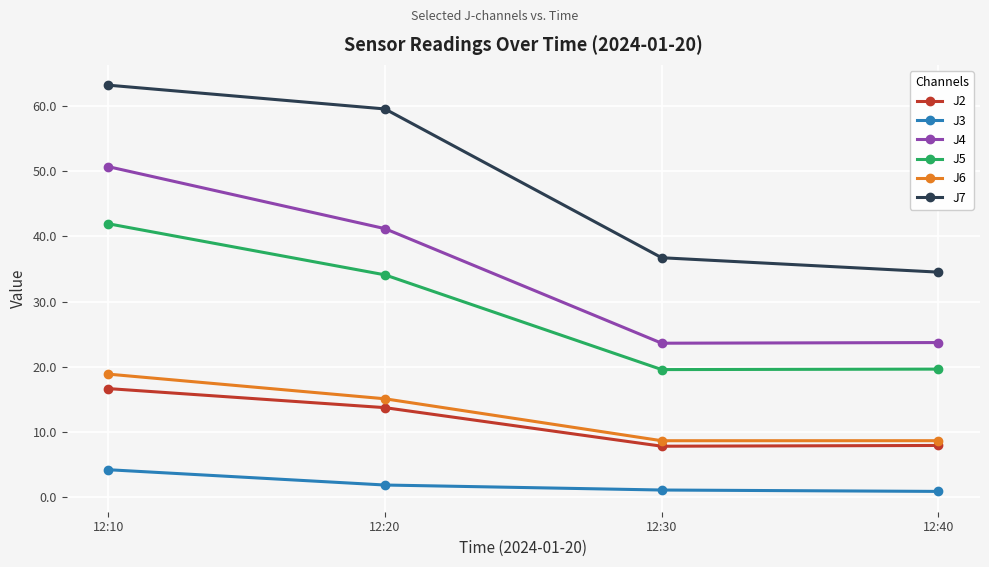

Is the value of J4 at 12:10 greater than the value of J2 at 12:10?

Yes